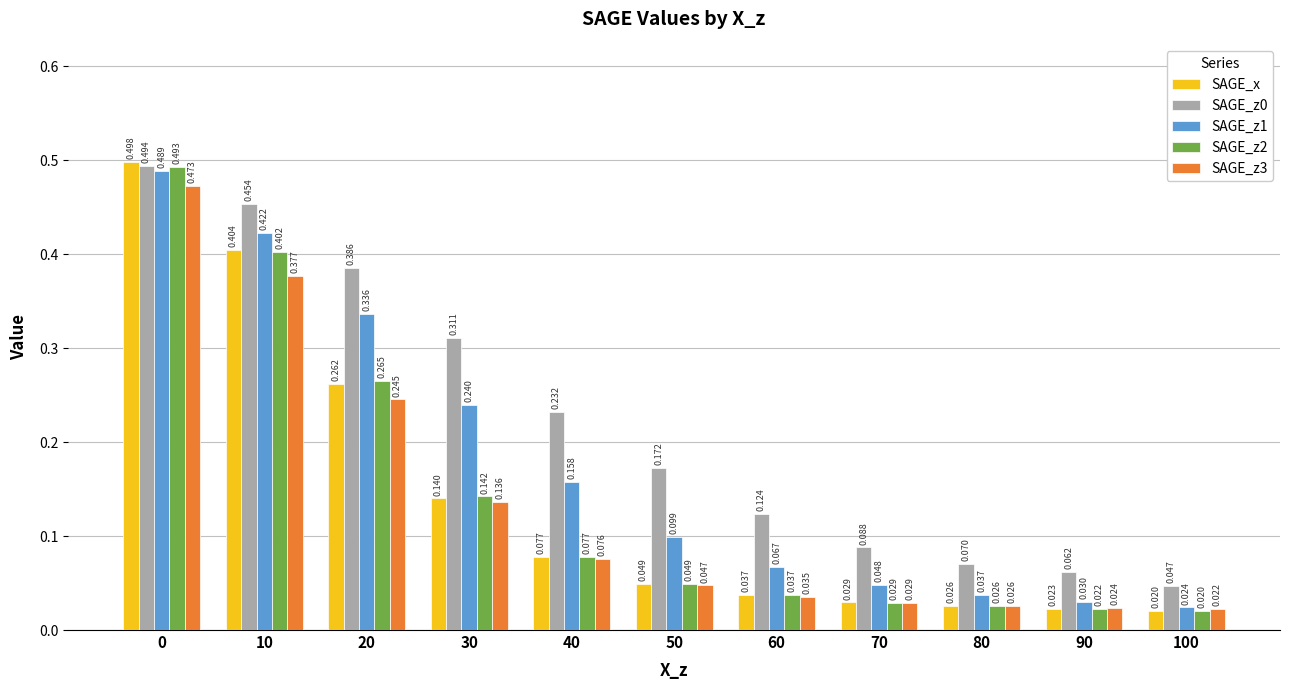

At which category does the chart reach its minimum across all series?

100